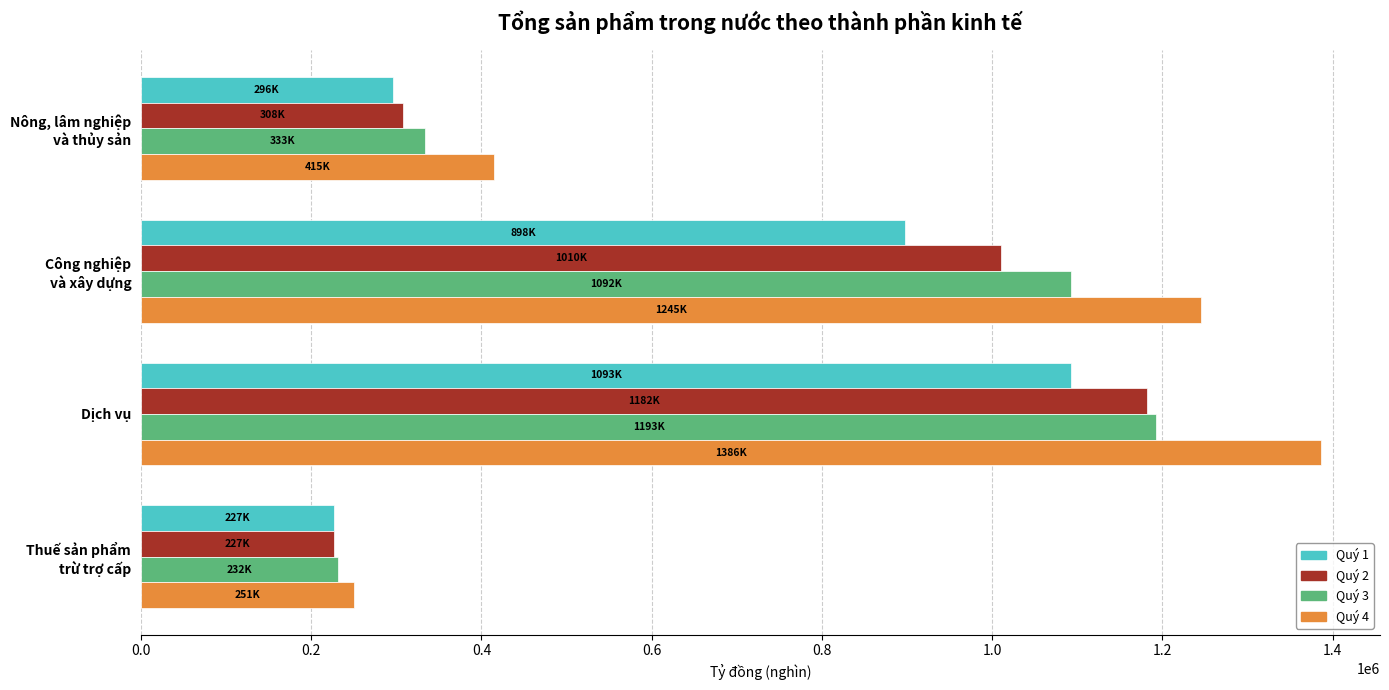

Which series has the widest spread of values?

Quý 4